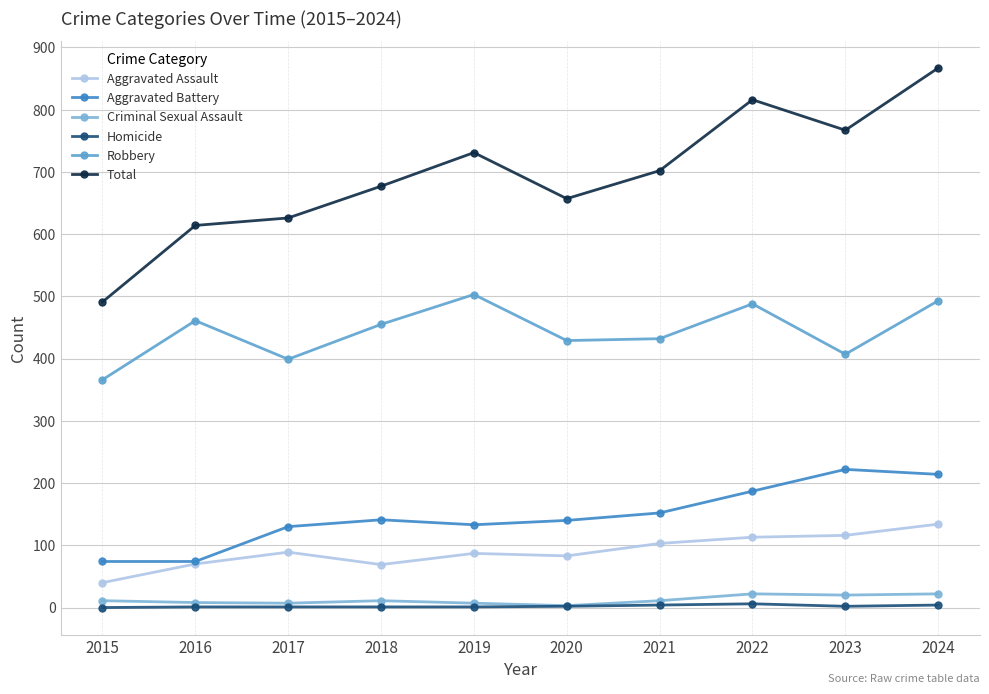

Which series has the largest total across all categories?

Total